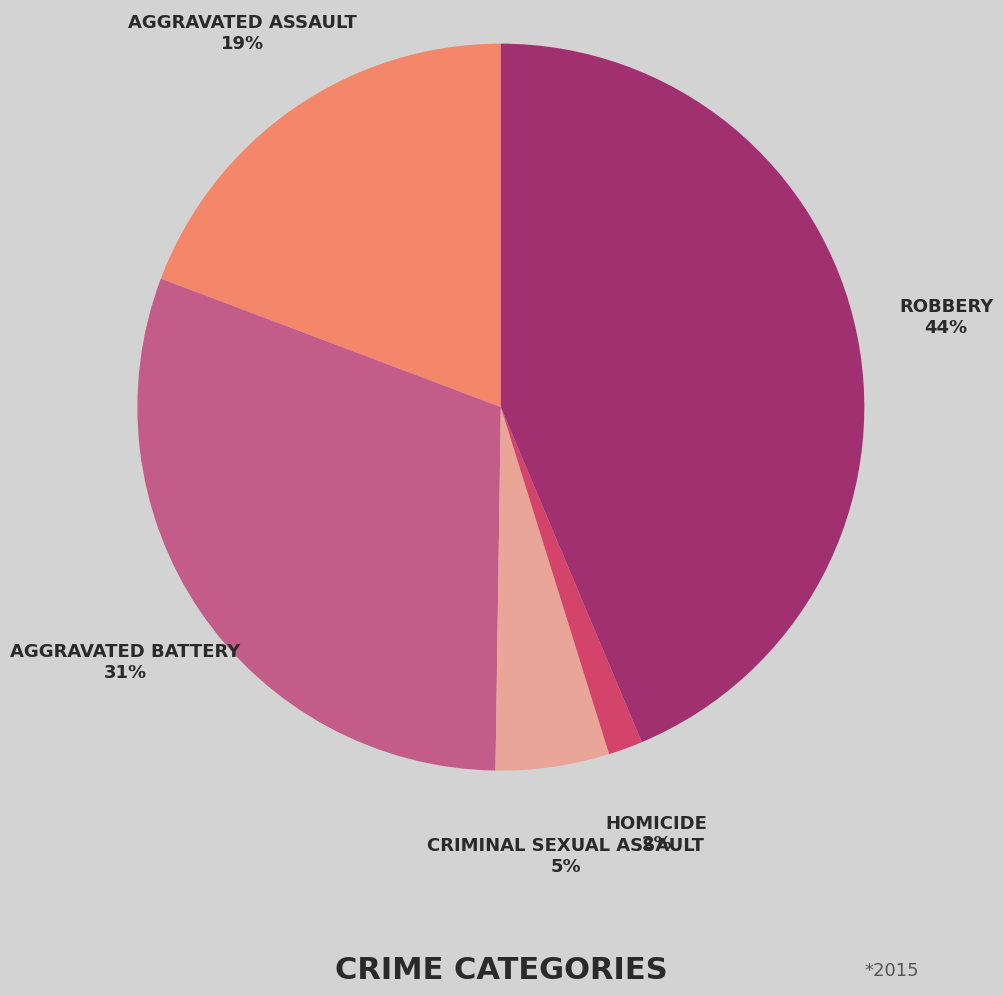

To the nearest percent, what is the average slice percentage?

20%